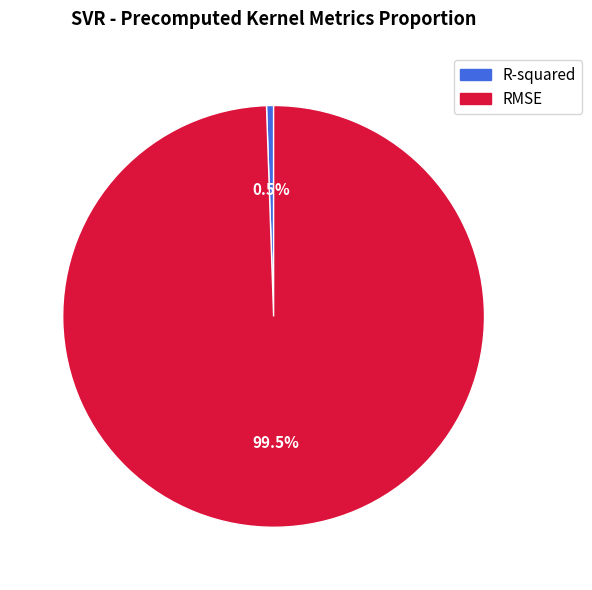

To the nearest percent, what is the average slice percentage?

50%